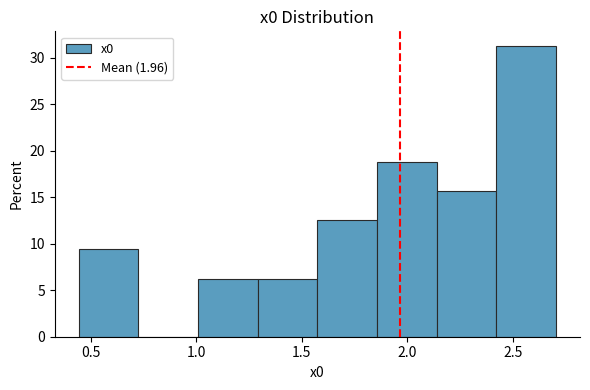

Reading left to right, list every bar in this chart as the range it spans on the x-axis followed by its height. Neither the bar edges nor the heights are printed on the chart, so give them approximately, as read against the axes.

0.45 to 0.75: 9.5
0.75 to 1.00: 0
1.00 to 1.30: 6.5
1.30 to 1.55: 6.5
1.55 to 1.85: 12.5
1.85 to 2.15: 19.0
2.15 to 2.40: 15.5
2.40 to 2.70: 31.5